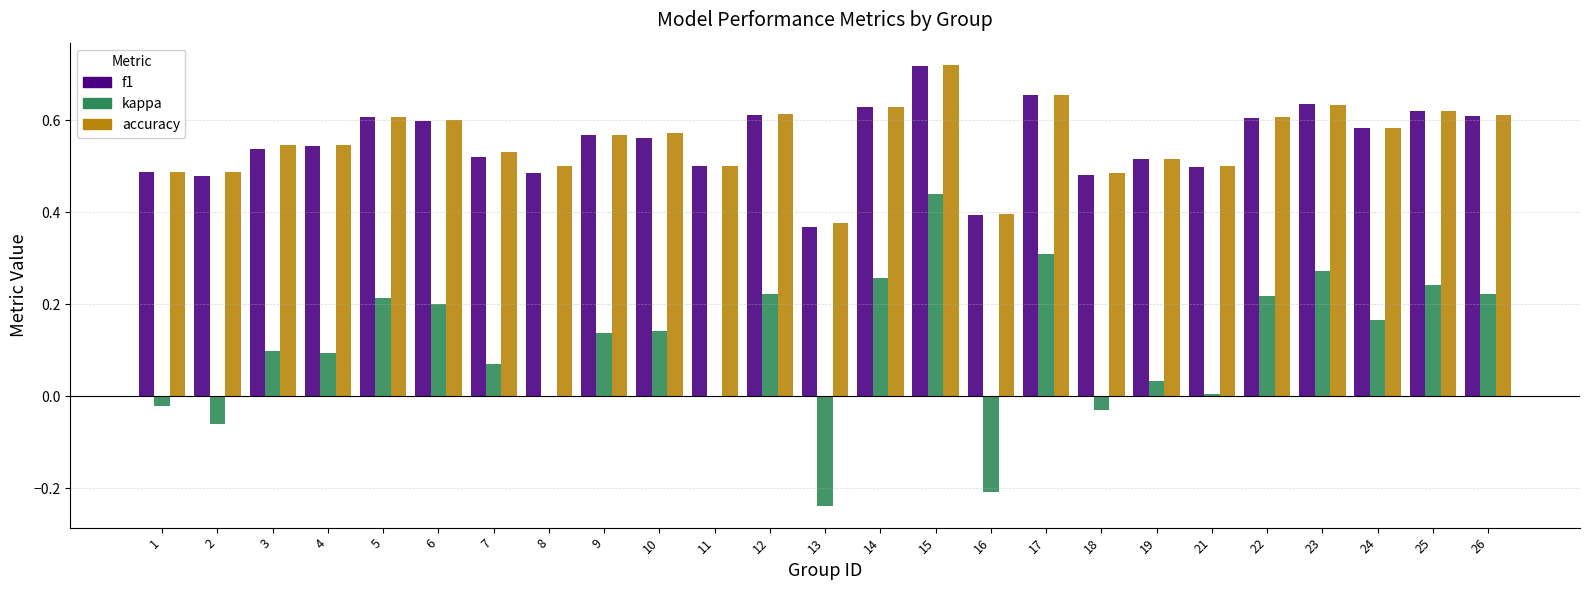

Which series changed the most between 1 and 13?

kappa